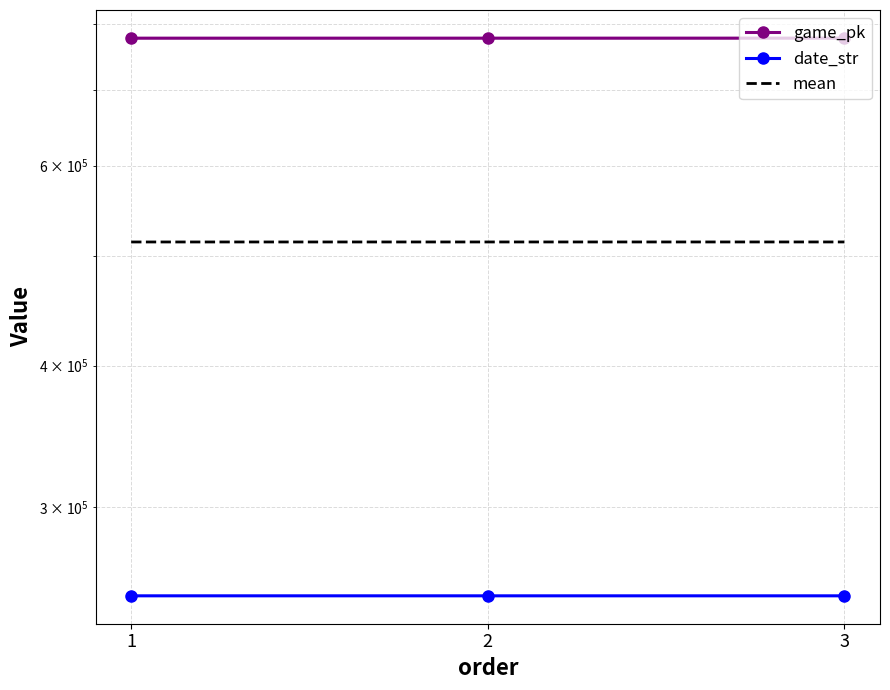

Which series changed the most between 1 and 2?

game_pk